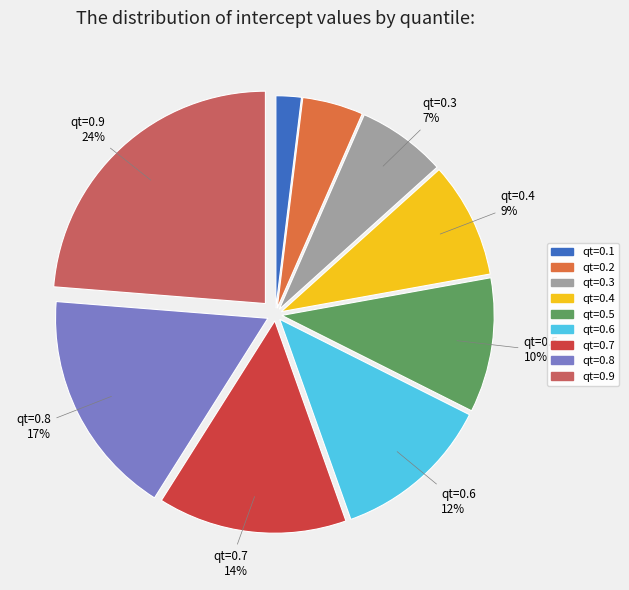

To the nearest percent, what is the average slice percentage?

11%